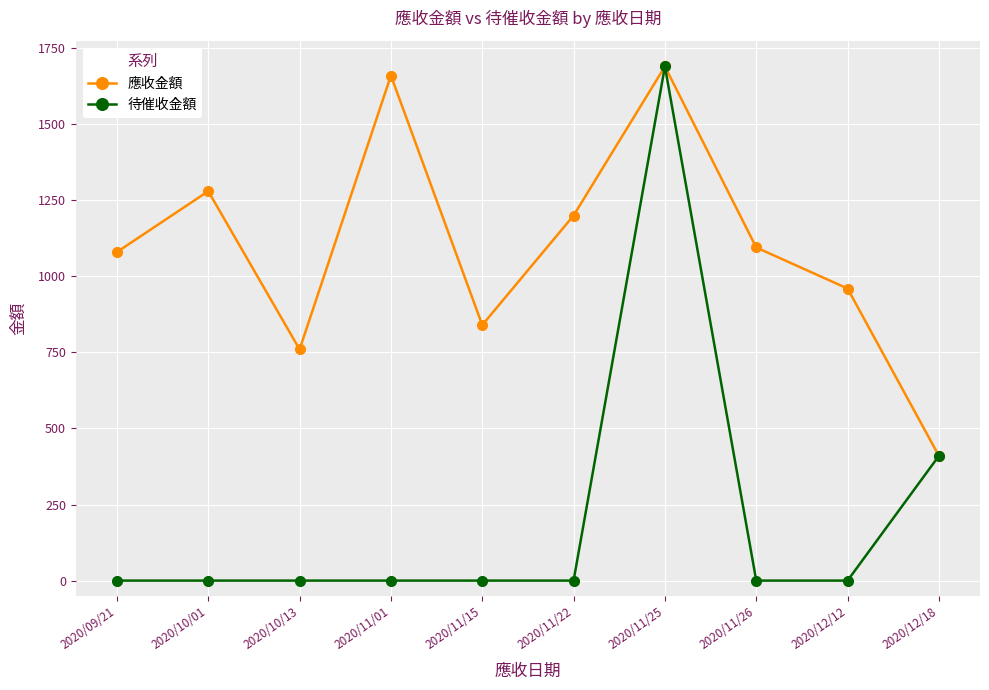

What is the label of the 3rd point from the left?

2020/10/13